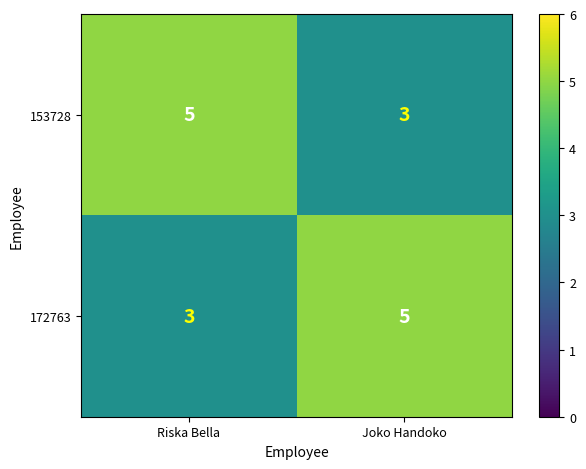

At how many categories does at least one series exceed 3?

2